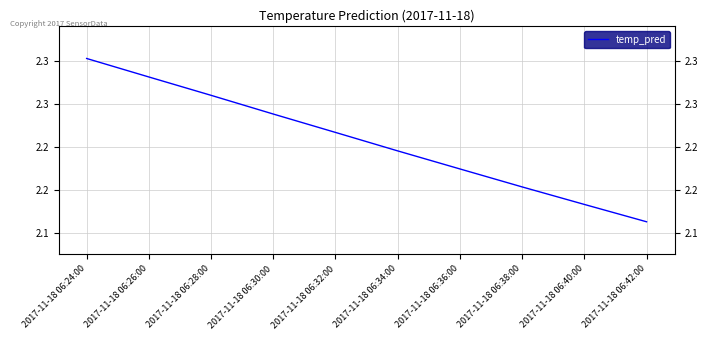

What is the label of the 1st point from the left?

2017-11-18 06:24:00